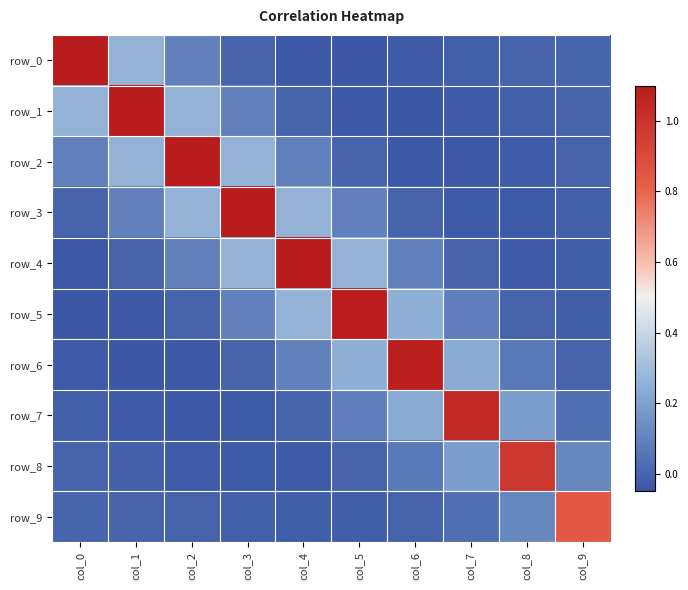

At how many categories does at least one series exceed 0?

10